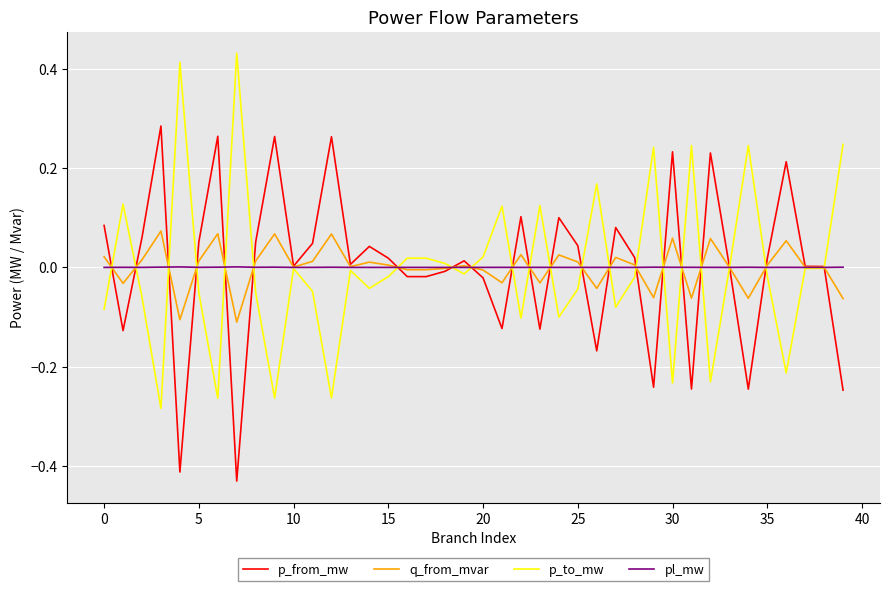

Rank the series by their maximum value, from highest to lowest.

p_to_mw, p_from_mw, q_from_mvar, pl_mw